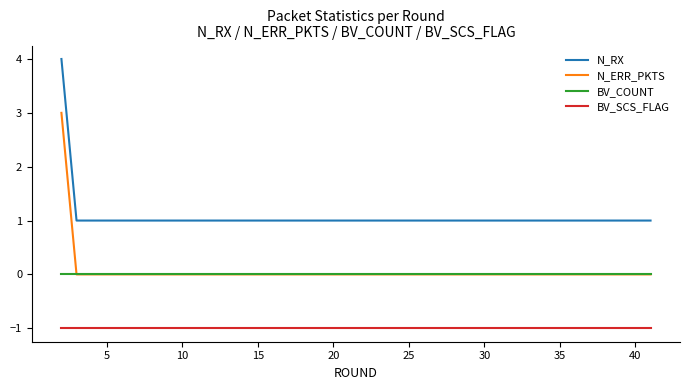

What is the greatest value displayed?

4